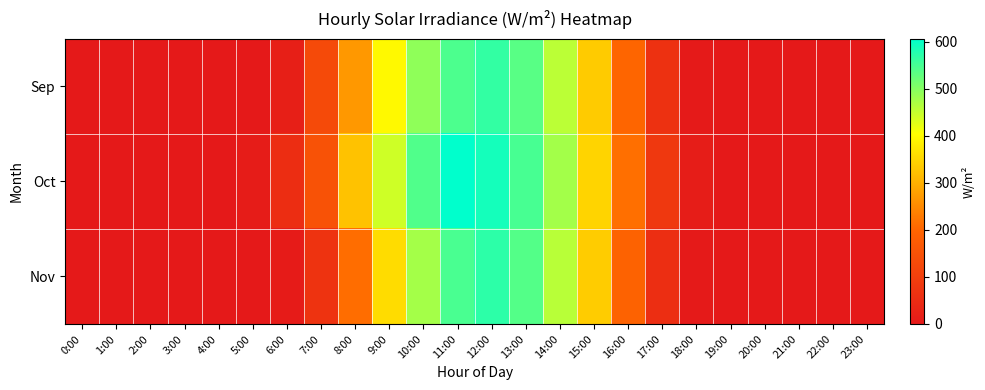

Which series has the widest spread of values?

Oct